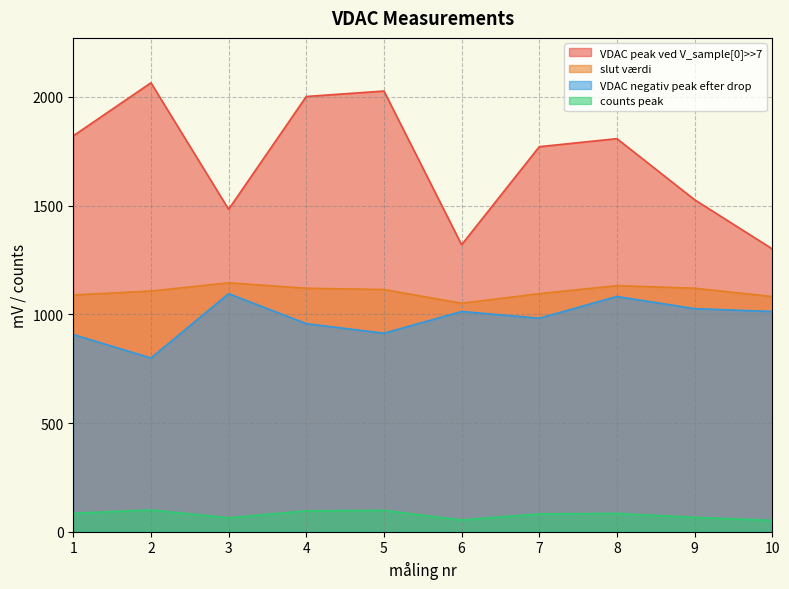

True or false: VDAC peak ved V_sample[0]>>7 and slut værdi intersect in this chart.

False